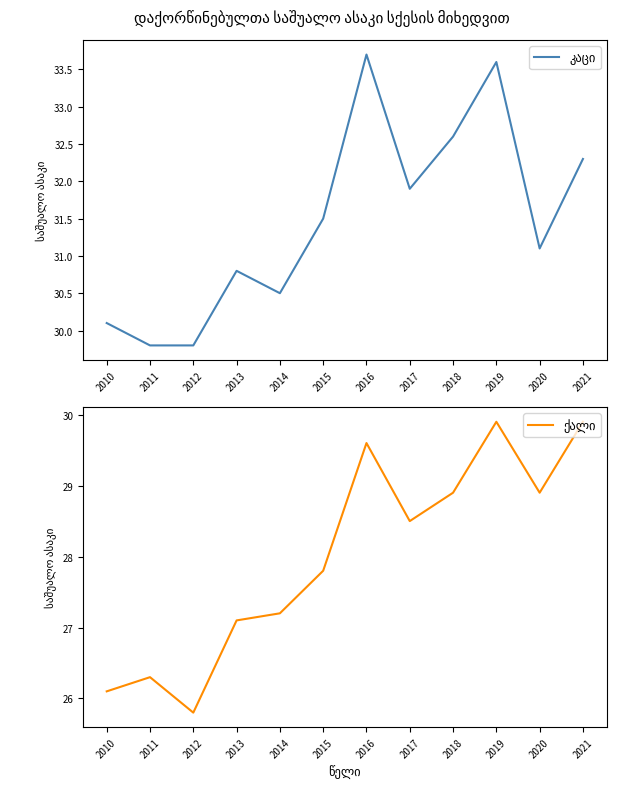

What is the average value of the ქალი series?

28.0